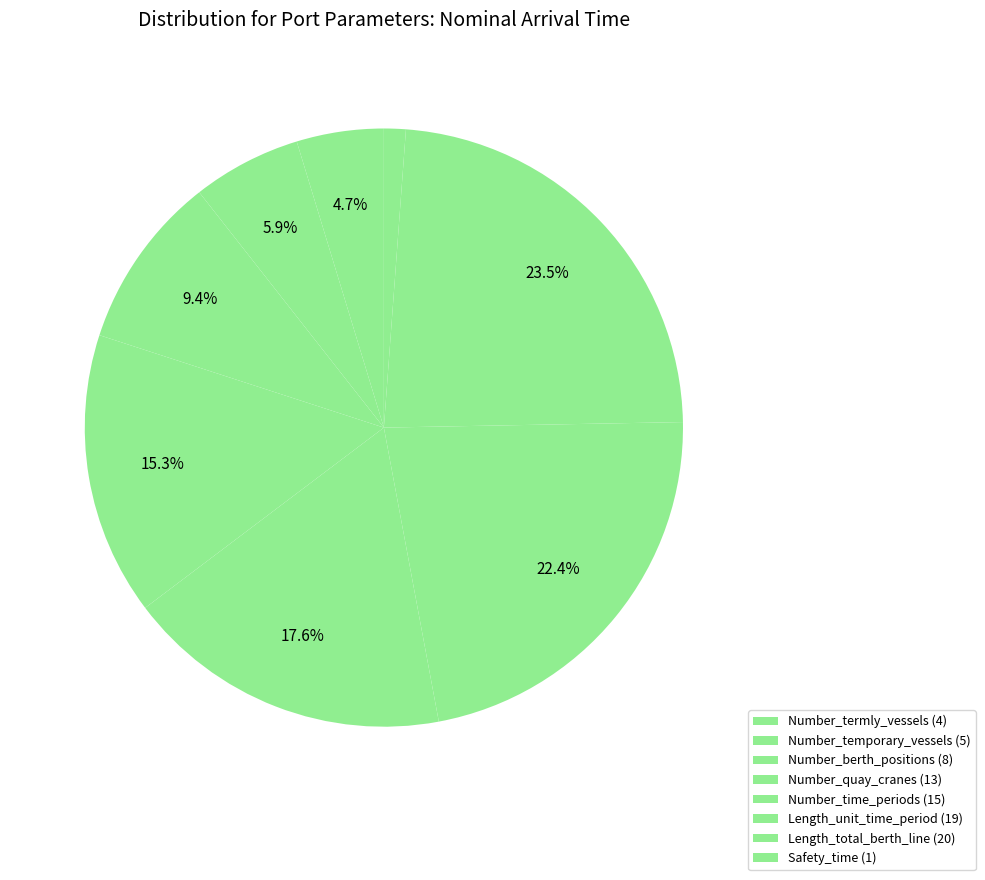

What is the change in value from Number_temporary_vessels to Number_quay_cranes?

+8